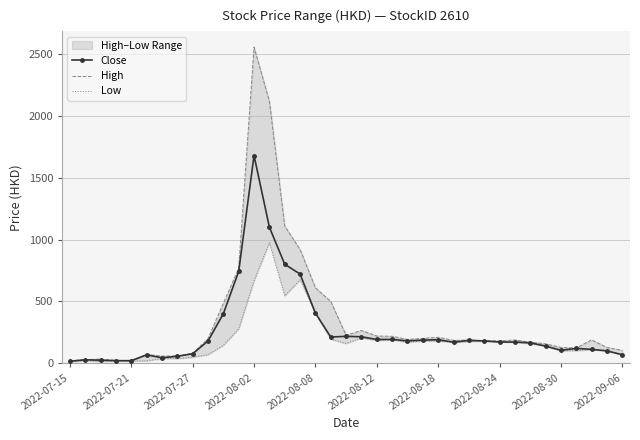

In Close, how many points are higher than both neighbors (excluding endpoints)?

8